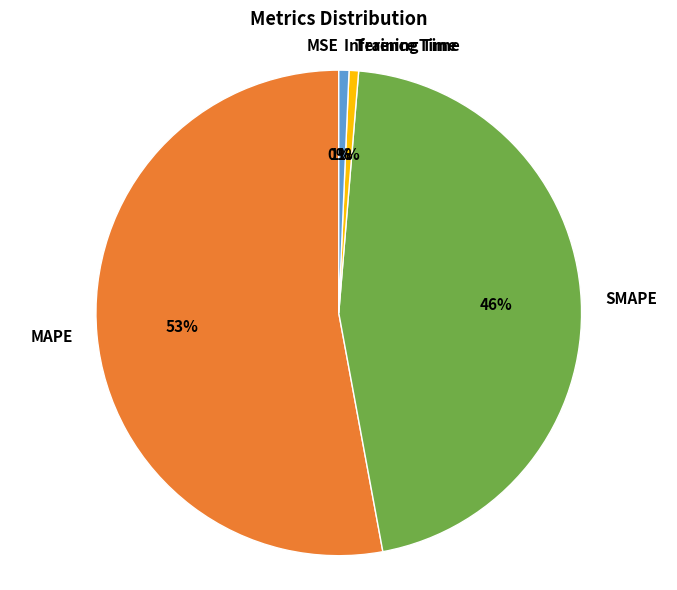

What is the largest slice in the pie chart?

MAPE